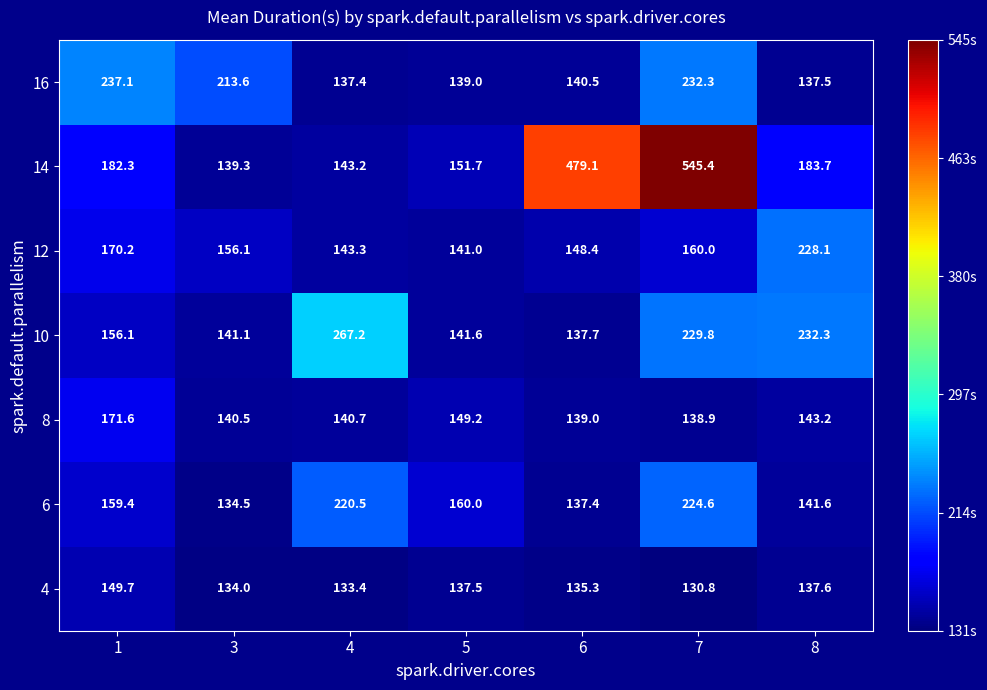

How many series are shown in this chart?

7